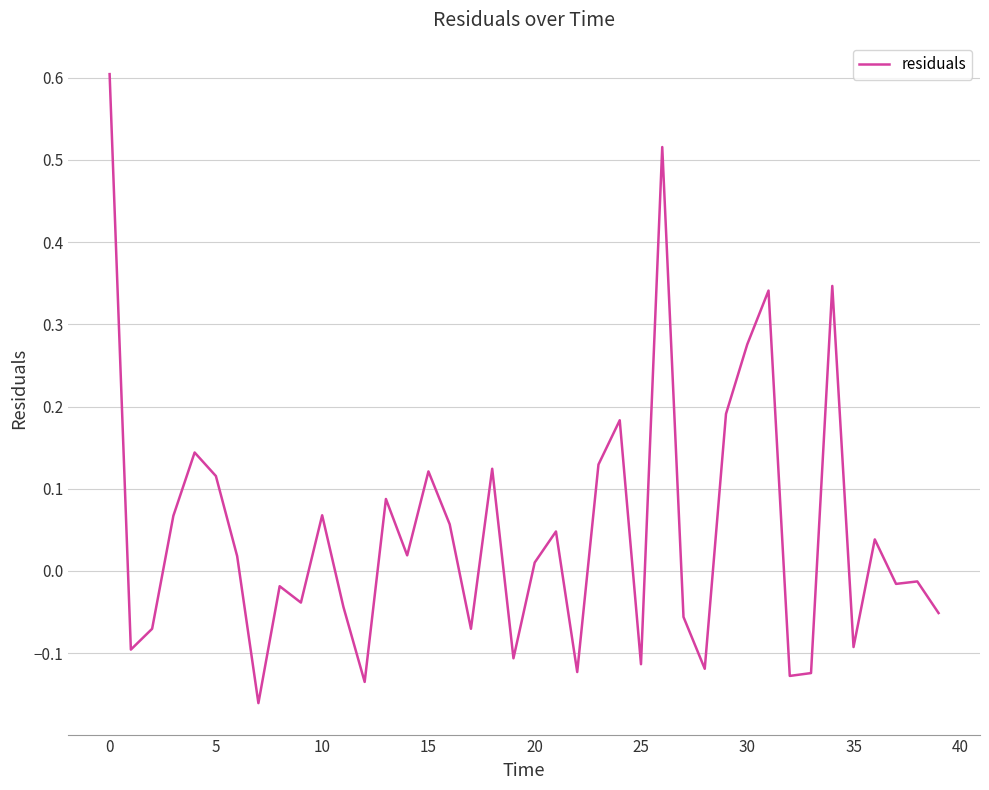

What is the maximum value shown in the chart?

0.6